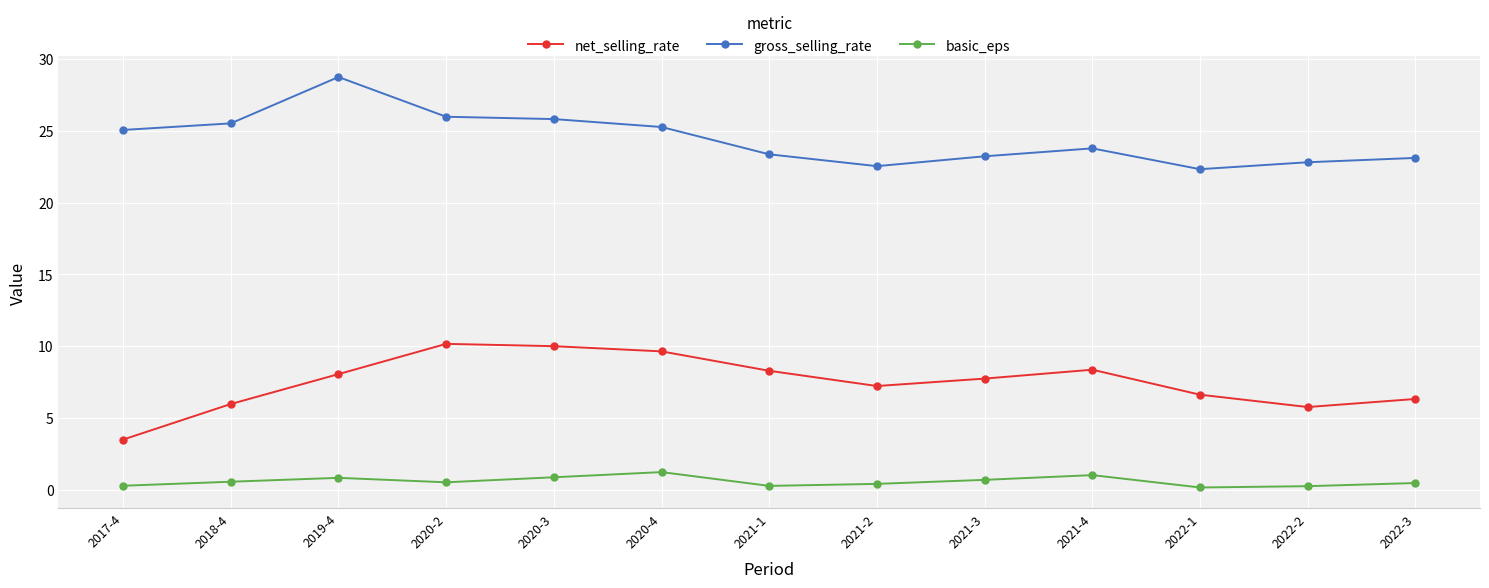

What is the spread (max minus min) of values at 2021-4?

22.7